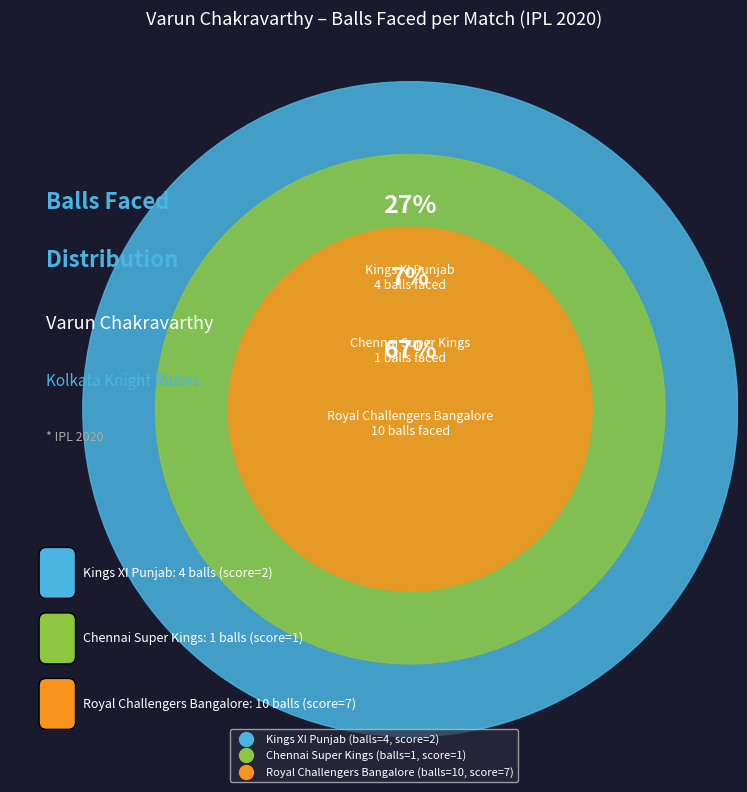

Count the number of slices in the pie.

3